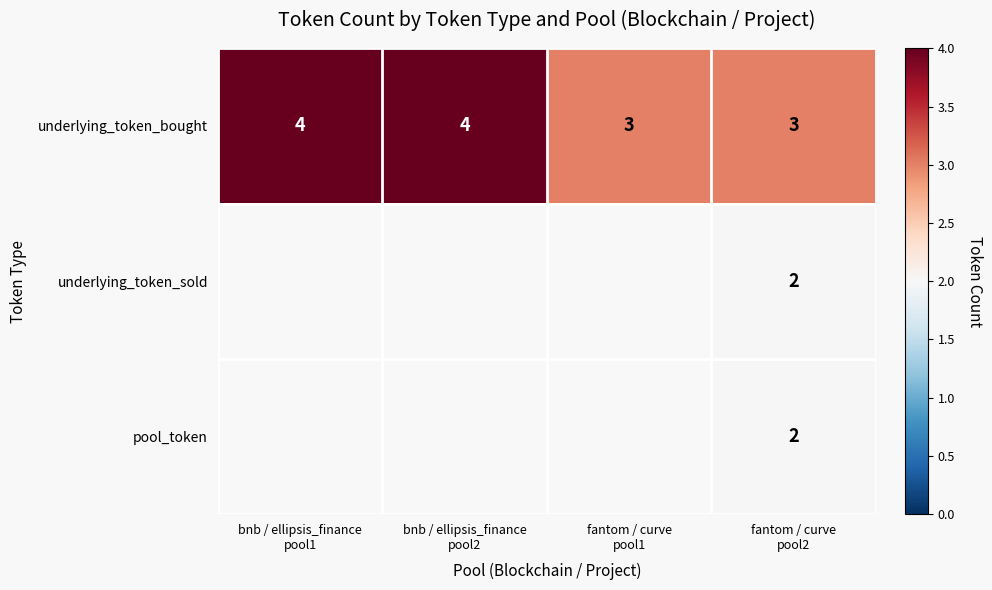

Is it true that pool_token equals 3.3 at fantom / curve pool2?

False